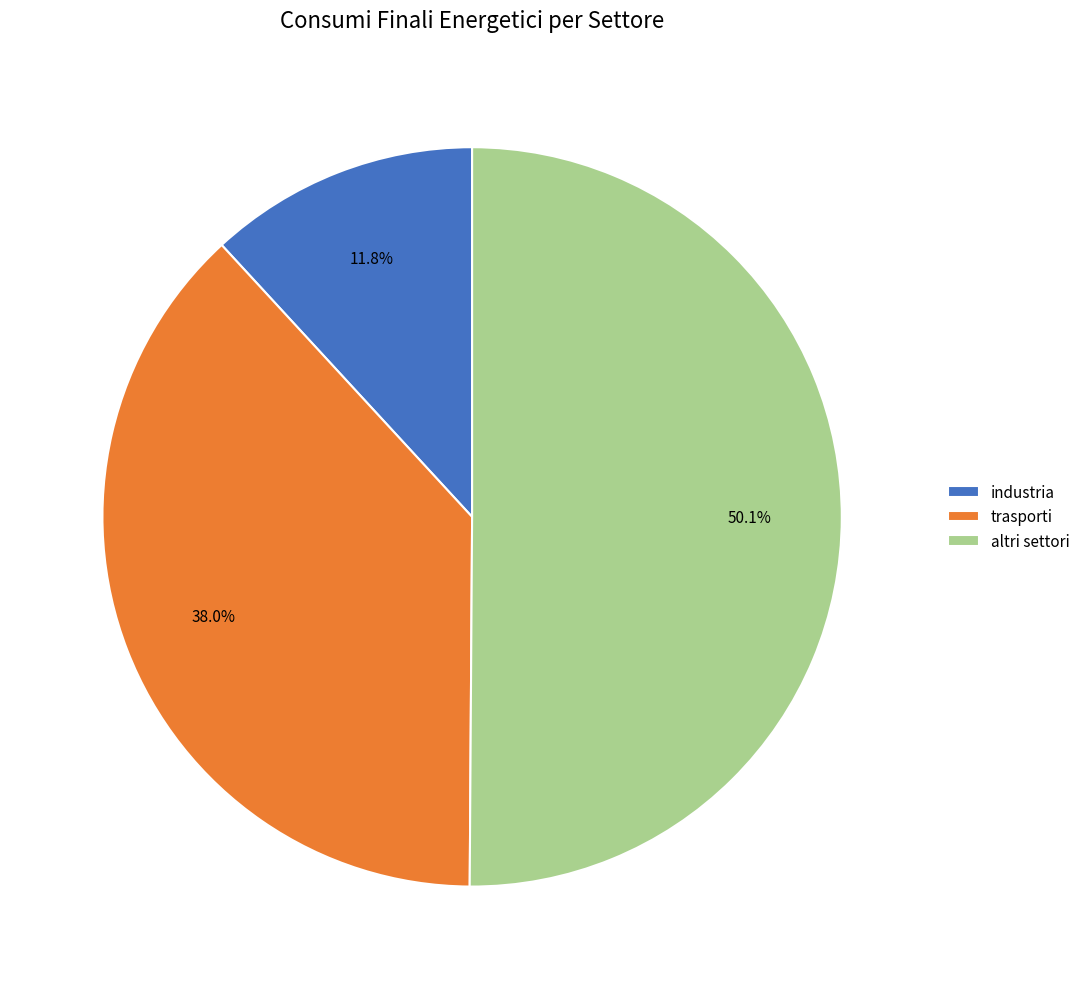

How many slices are in this pie chart?

3